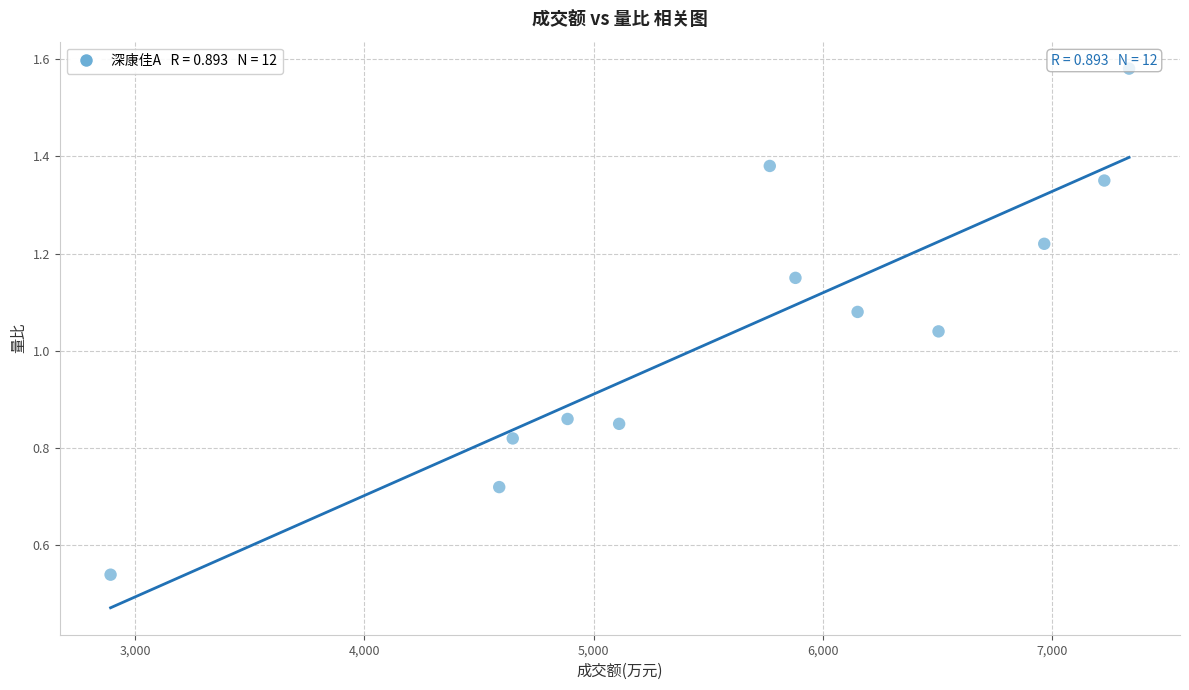

What is the average X value?

5662.9